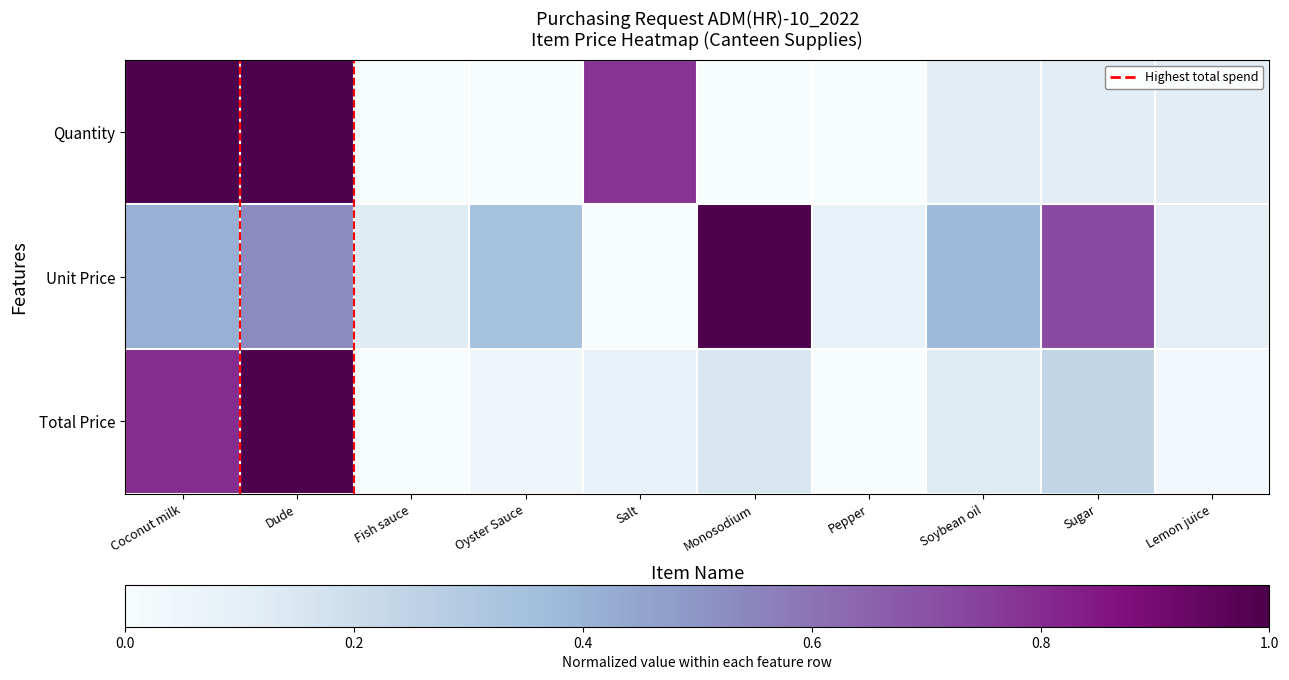

Which series changed the most between Pepper and Sugar?

Unit Price